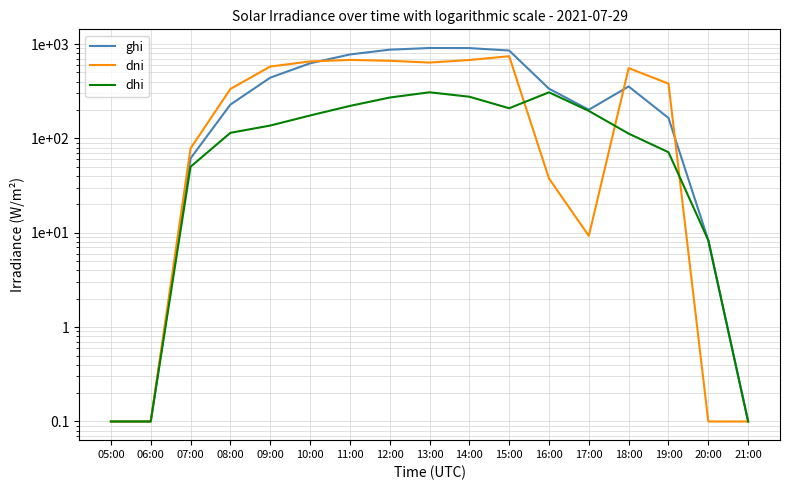

What is the value of the dhi point at the 7th from the left?

220.8